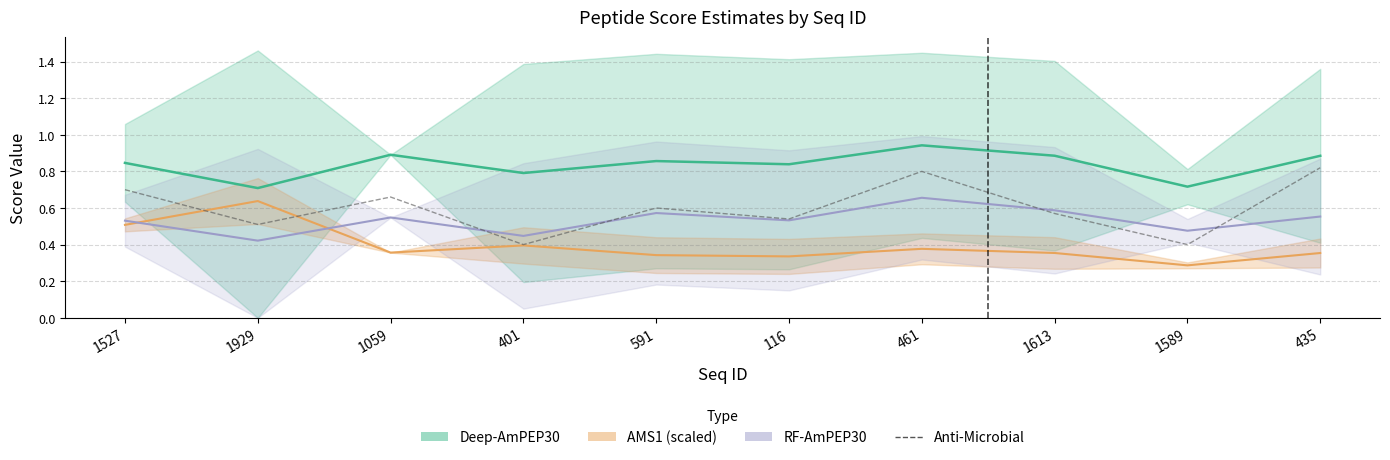

Reading left to right, what are all the values shown in this chart?

1527=0.7	1929=0.5	1059=0.7	401=0.4	591=0.6	116=0.5	461=0.8	1613=0.6	1589=0.4	435=0.8